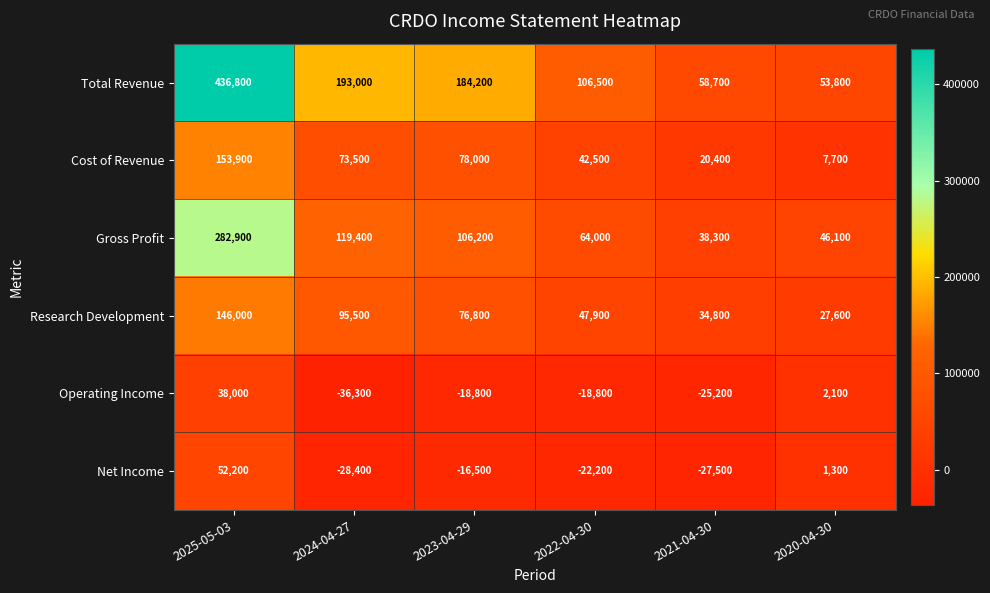

True or false: Total Revenue has a value of 58700 at 2021-04-30.

True